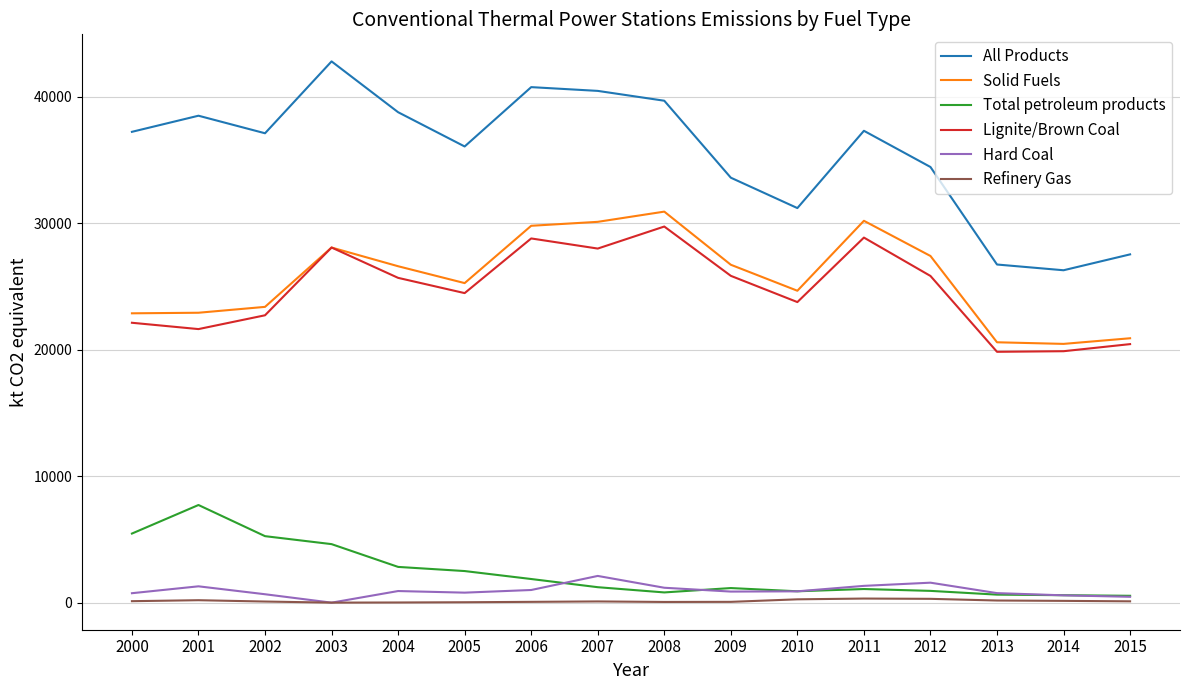

Is it true that Total petroleum products equals 5460.7 at 2000?

True